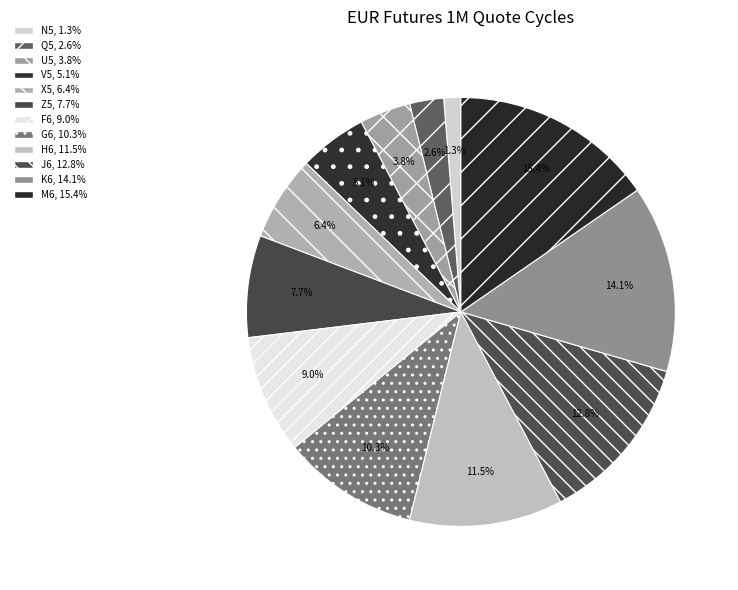

Which has a higher value, G6 or F6?

G6